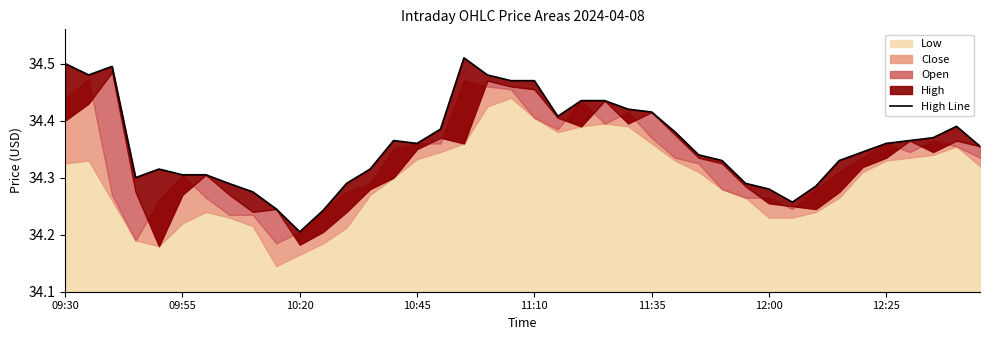

Is it true that the value at 38 is 34.4?

True